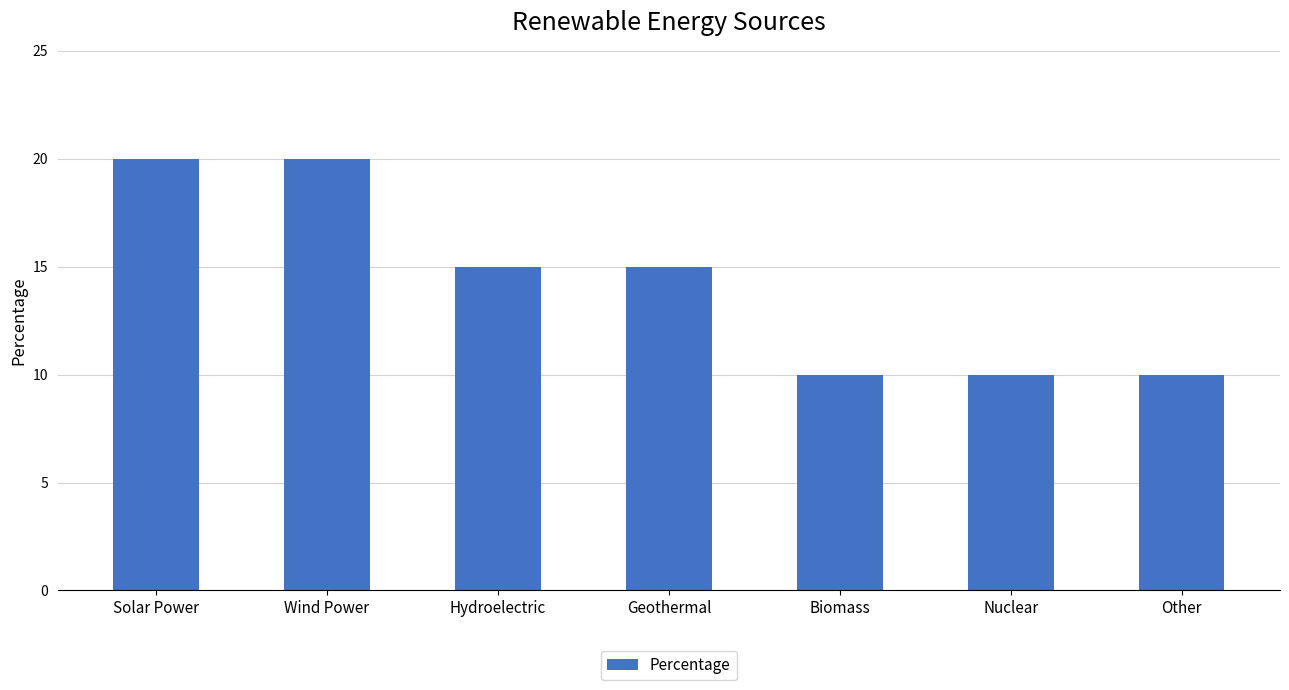

The chart shows a value of 20 at Wind Power. True or false?

True